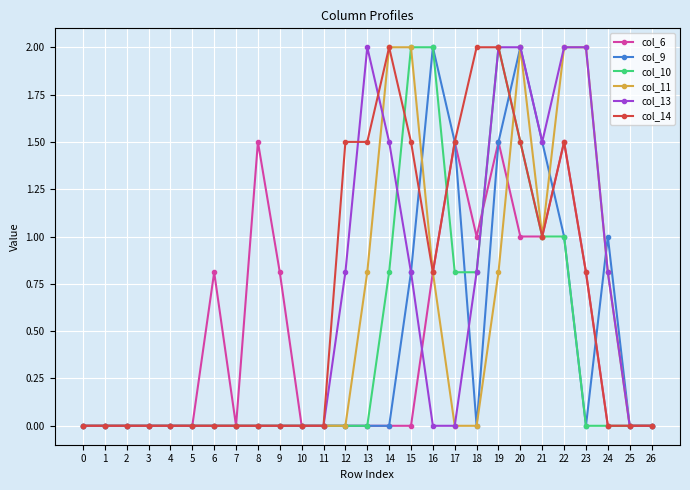

What is the value of the col_13 point at the 15th from the left?

1.5